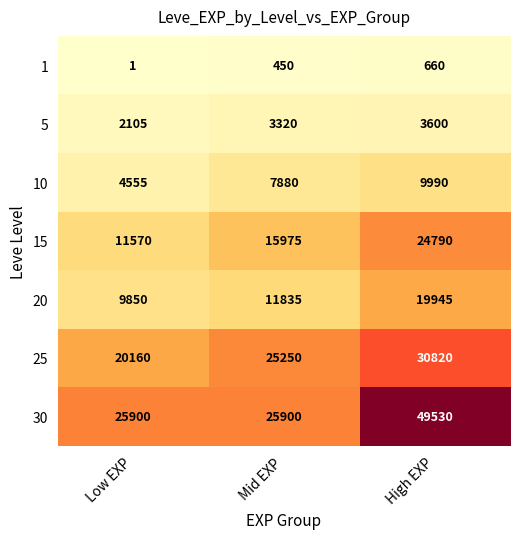

Reading left to right, what are all the values shown in this chart?

1: 1	450	660
5: 2105	3320	3600
10: 4555	7880	9990
15: 11570	15975	24790
20: 9850	11835	19945
25: 20160	25250	30820
30: 25900	25900	49530